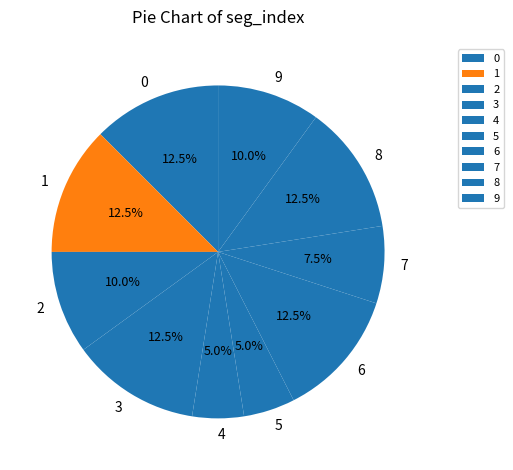

How many slices are in this pie chart?

10